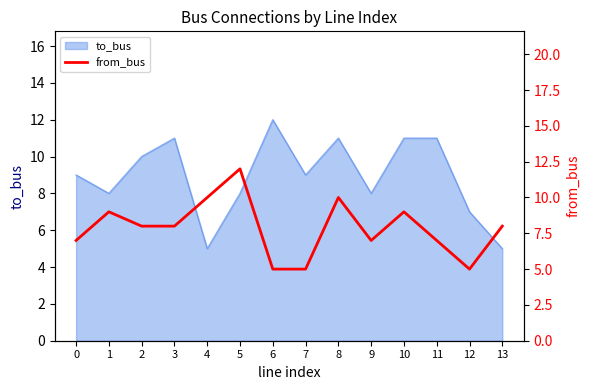

How many categories are shown in the chart?

14